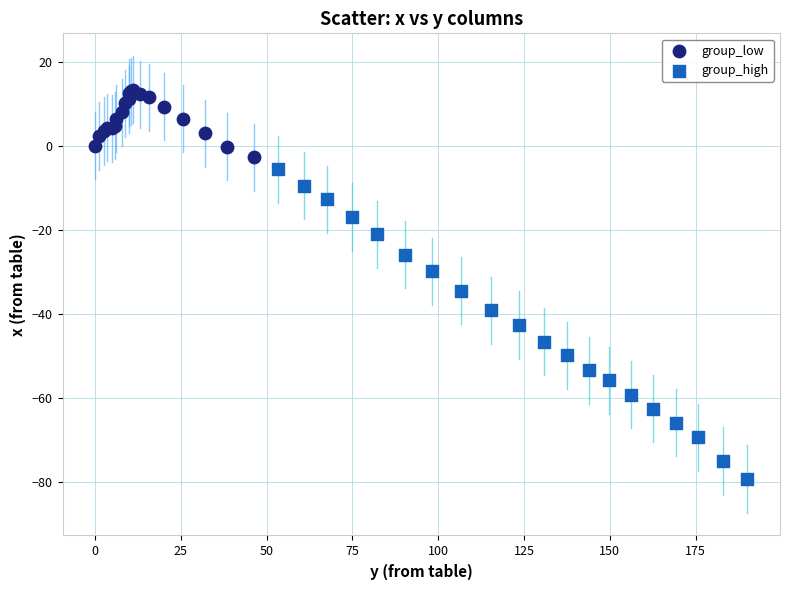

Which series reaches the maximum Y coordinate?

group_low